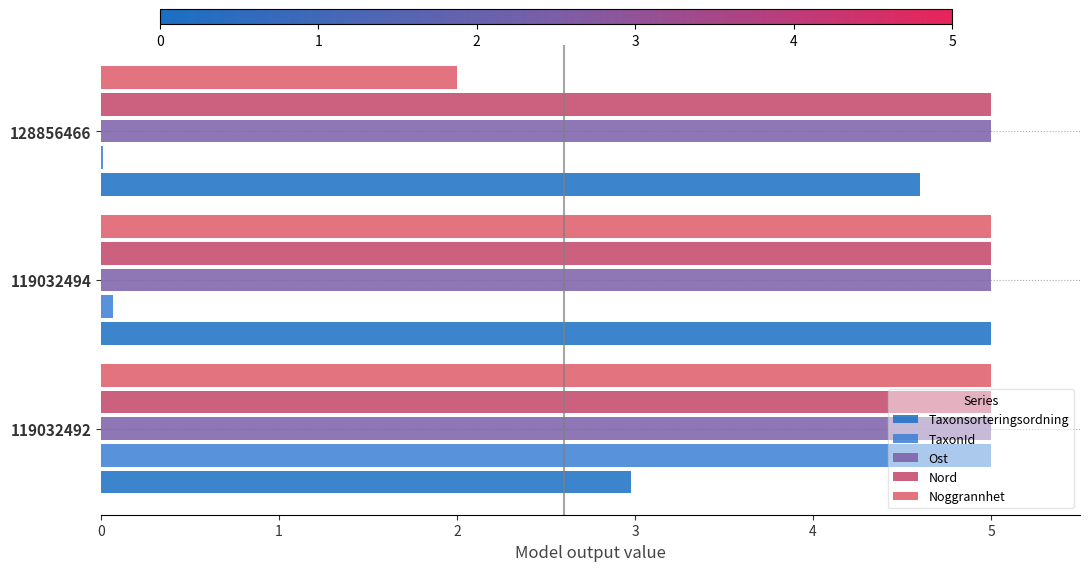

What is the maximum value shown in the chart?

5.0